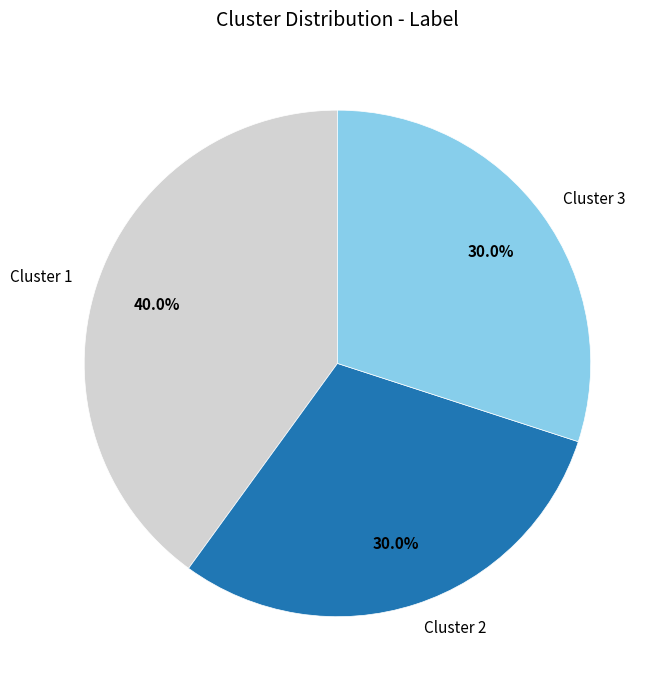

Does Cluster 1 account for over 50% of the chart?

No